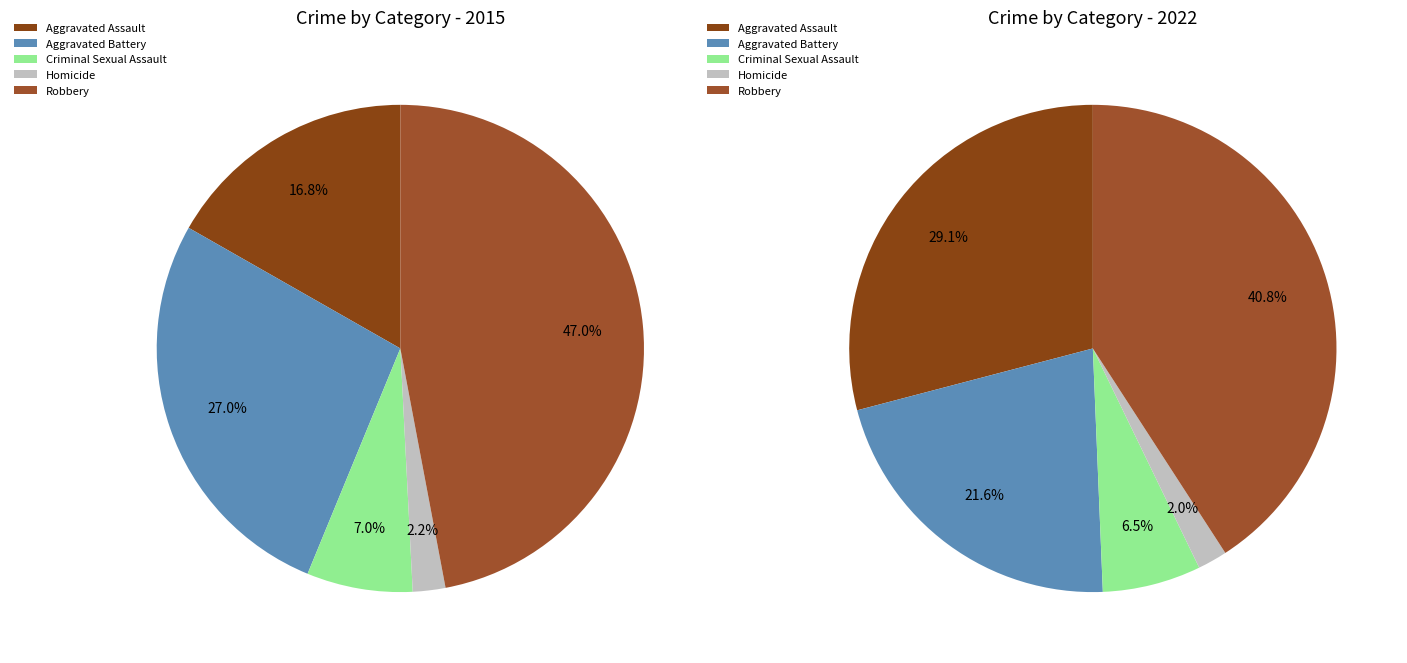

To the nearest percent, what is the combined percentage of values_2015 and values_2022?

51%